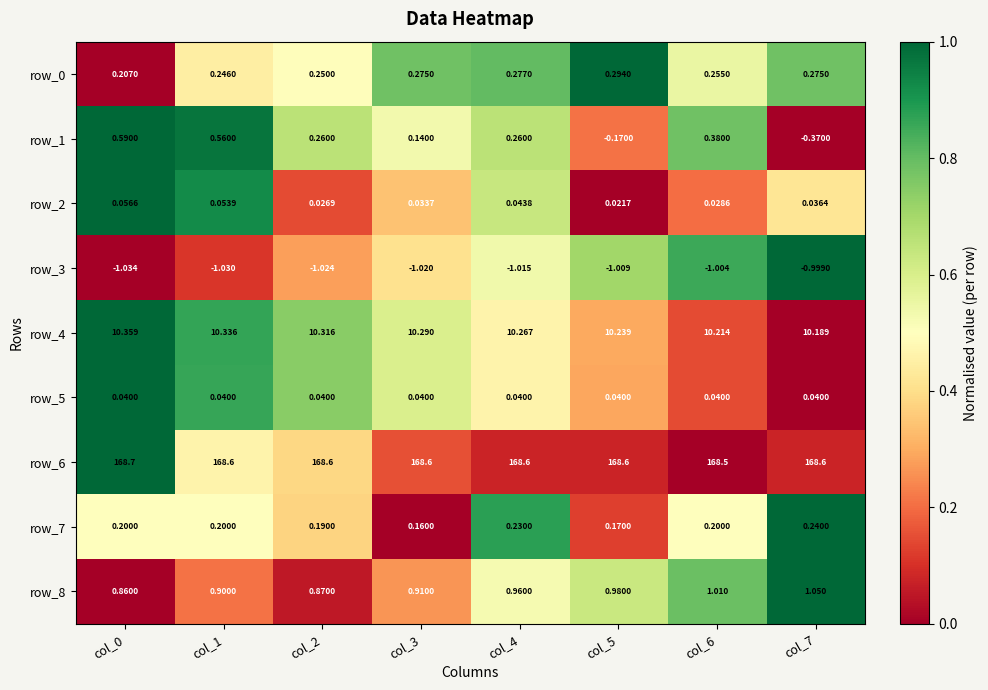

What is the sum of all row_4 values?

82.2